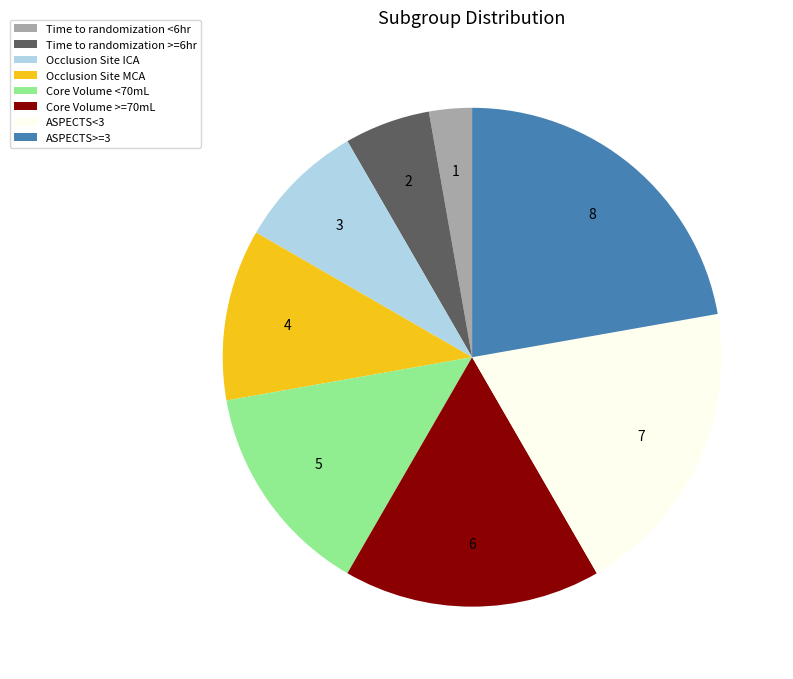

Is the sum of ASPECTS>=3 and Time to randomization >=6hr greater than half?

No